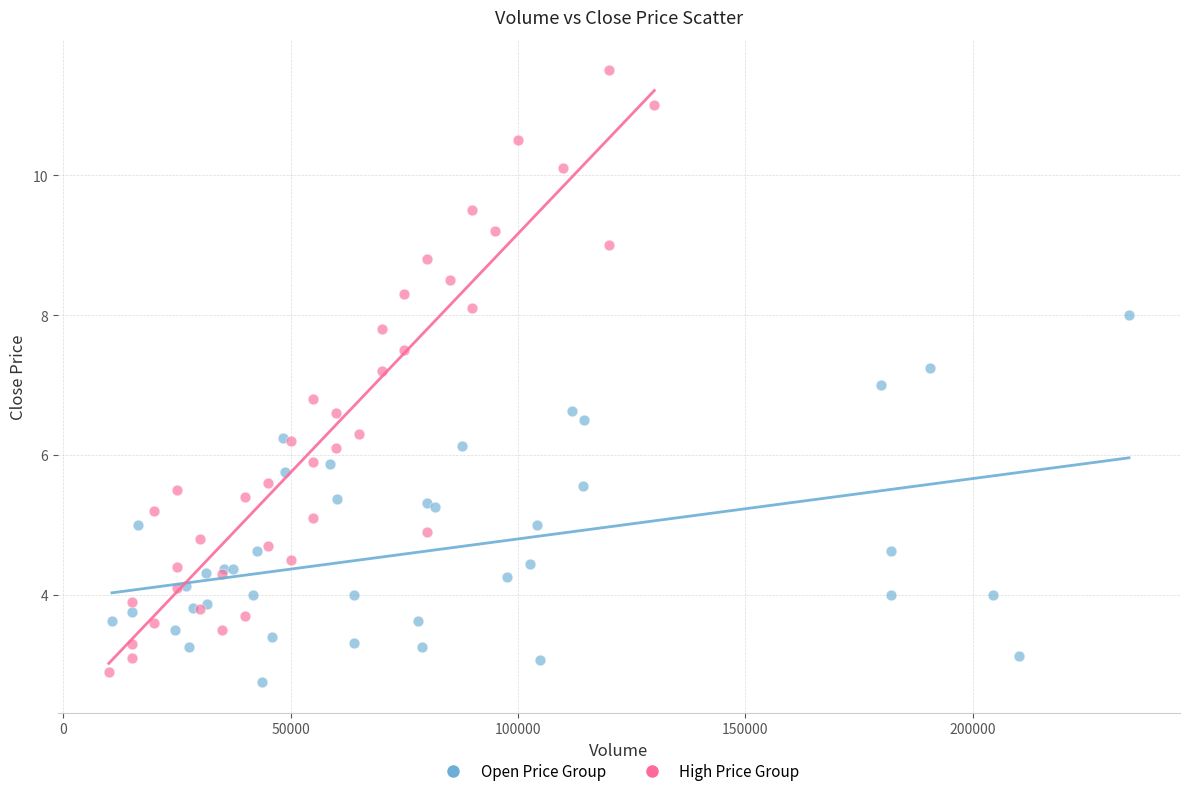

Which series reaches the maximum Y coordinate?

High Price Group